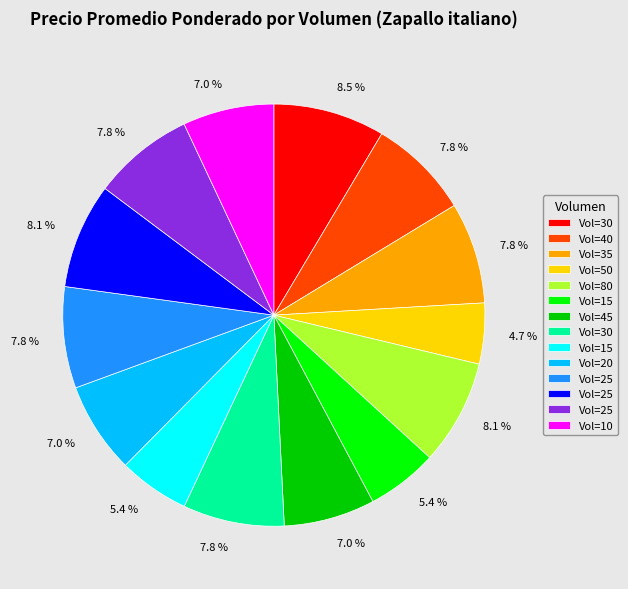

Is there a majority slice in this chart?

No